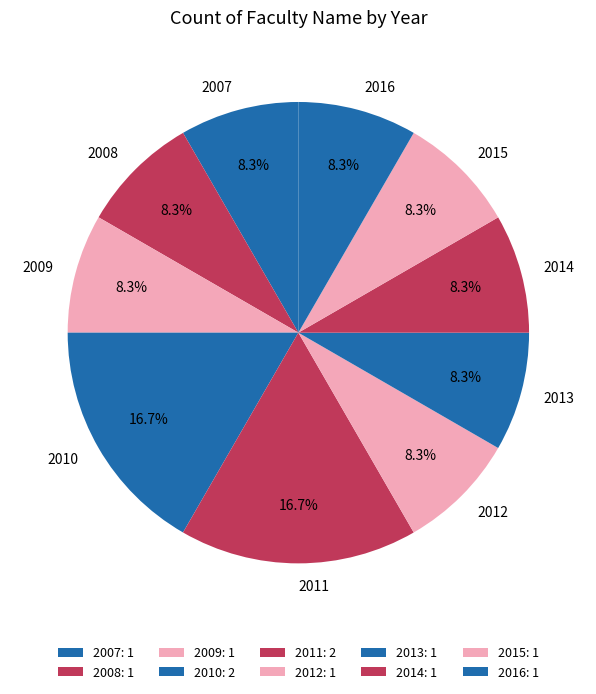

Does 2012 represent more than half of the total?

No